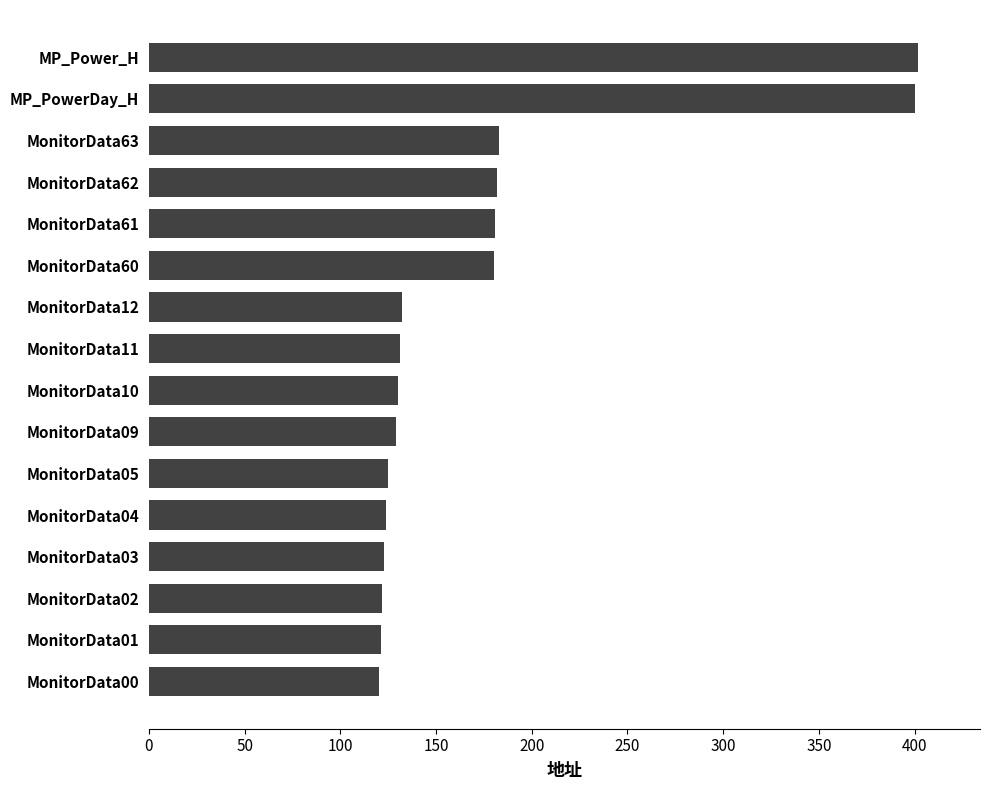

The chart shows a value of 182 at MonitorData62. True or false?

True